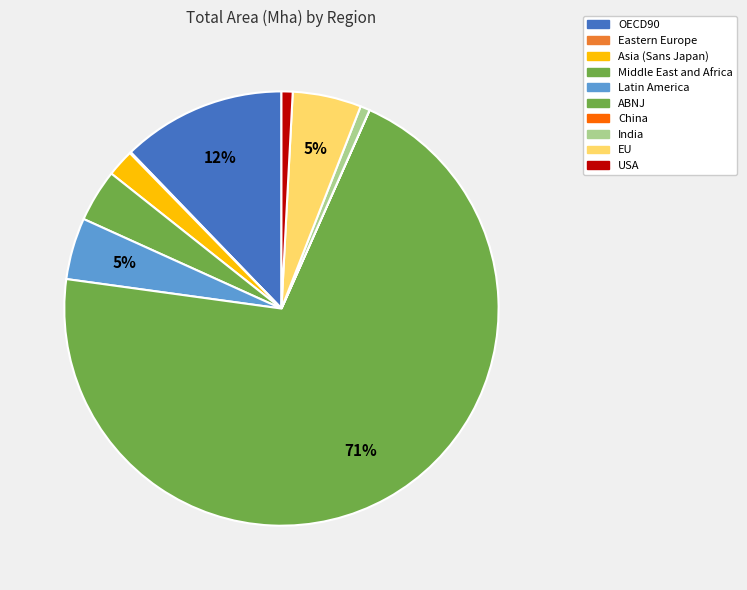

What is the change in value from Middle East and Africa to Latin America?

+58.4